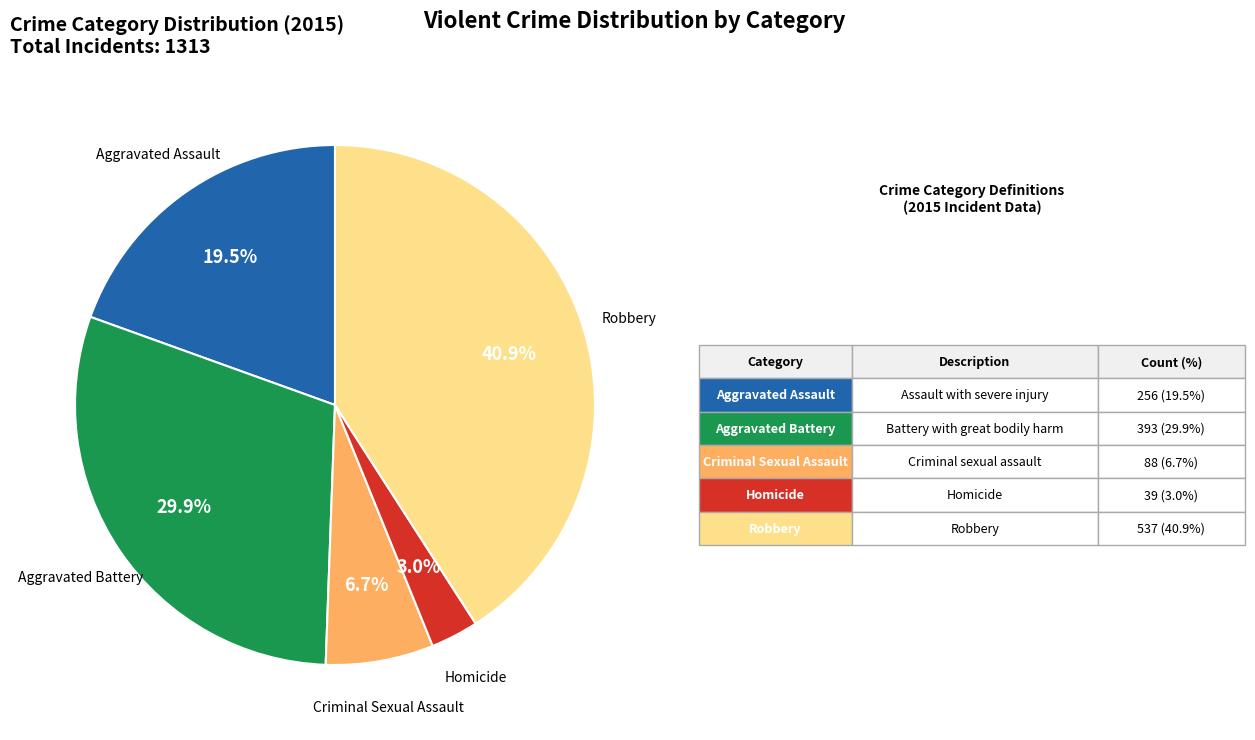

Is there a majority slice in this chart?

No